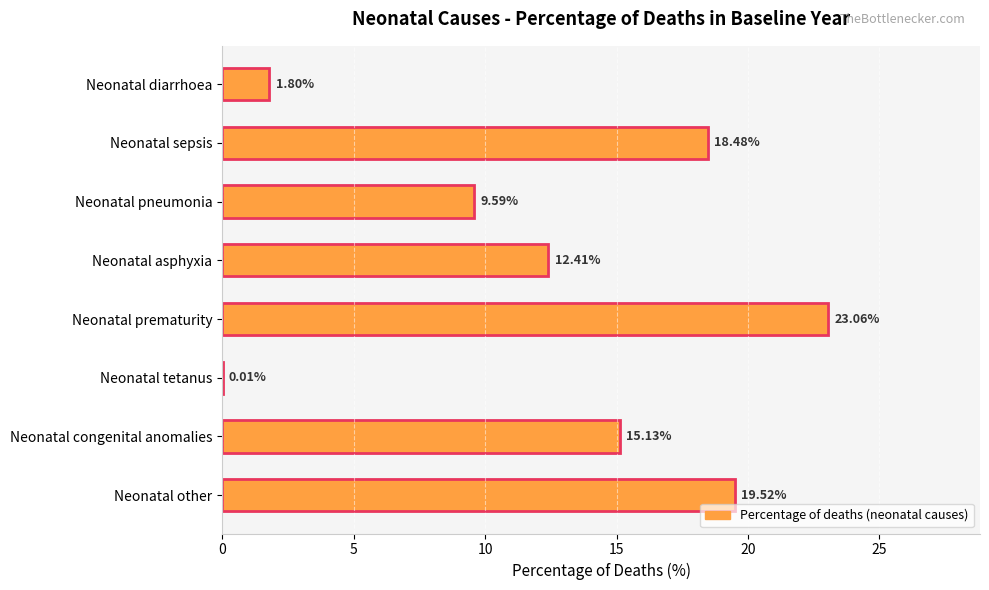

What is the difference between the second highest and minimum values?

19.5